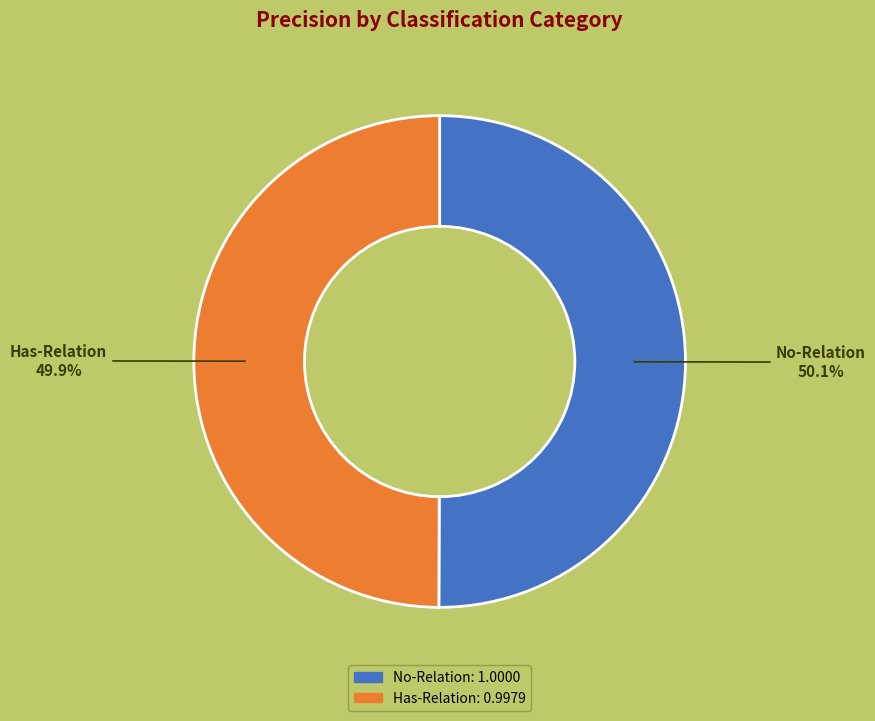

Does any single category account for the majority?

Yes